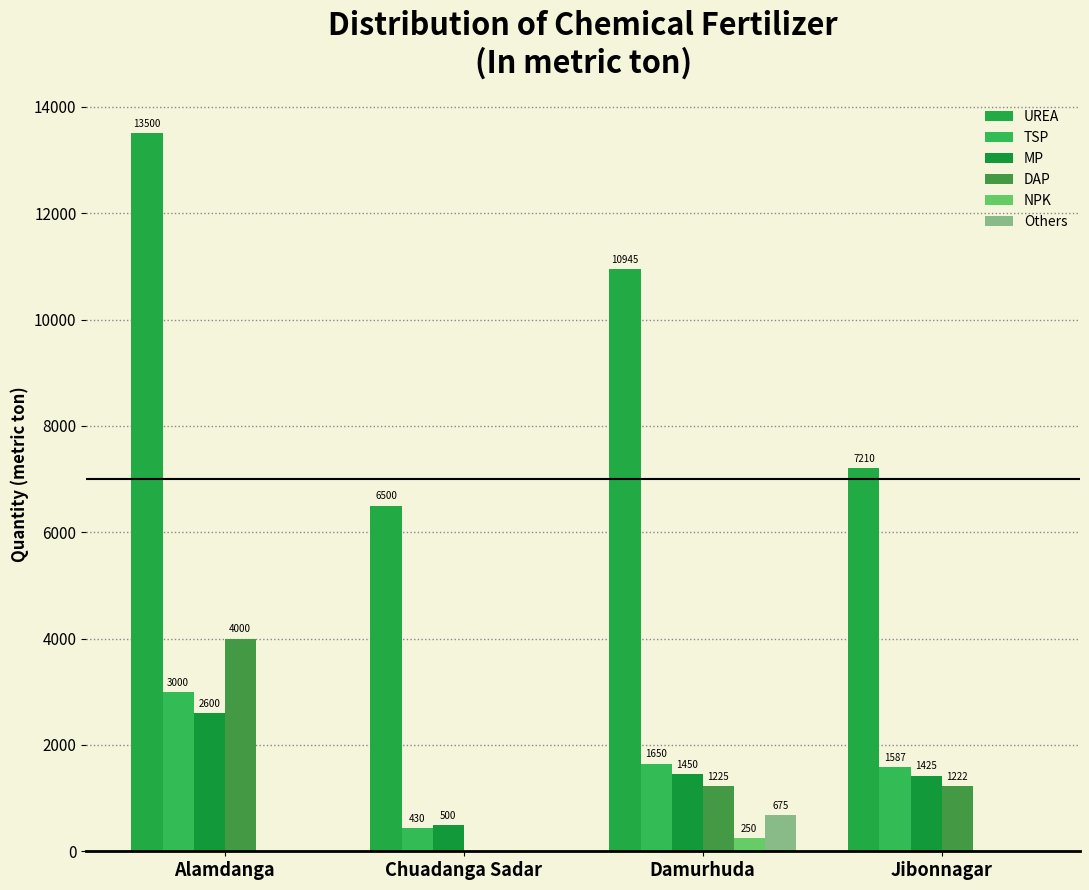

Between Alamdanga and Jibonnagar, which series saw the biggest shift?

UREA